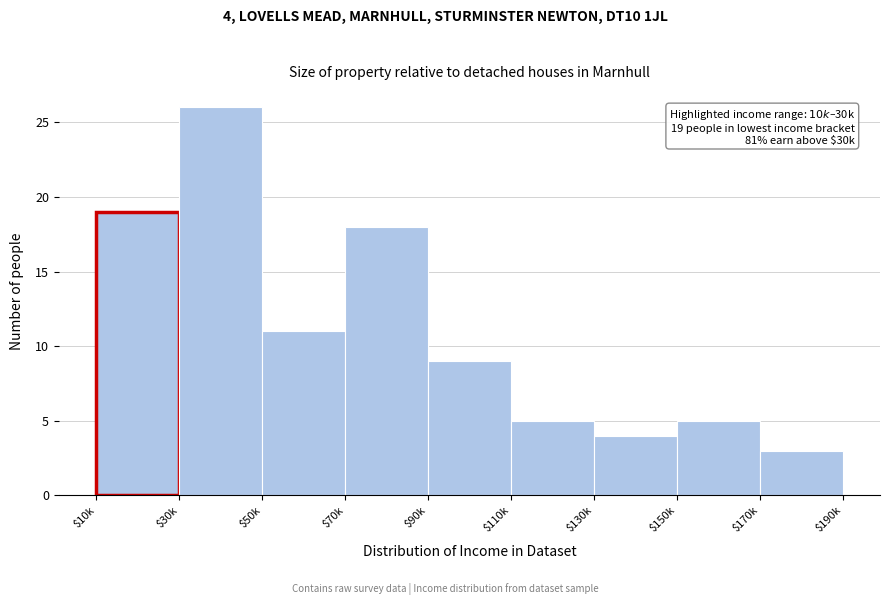

What is the smallest value displayed?

3